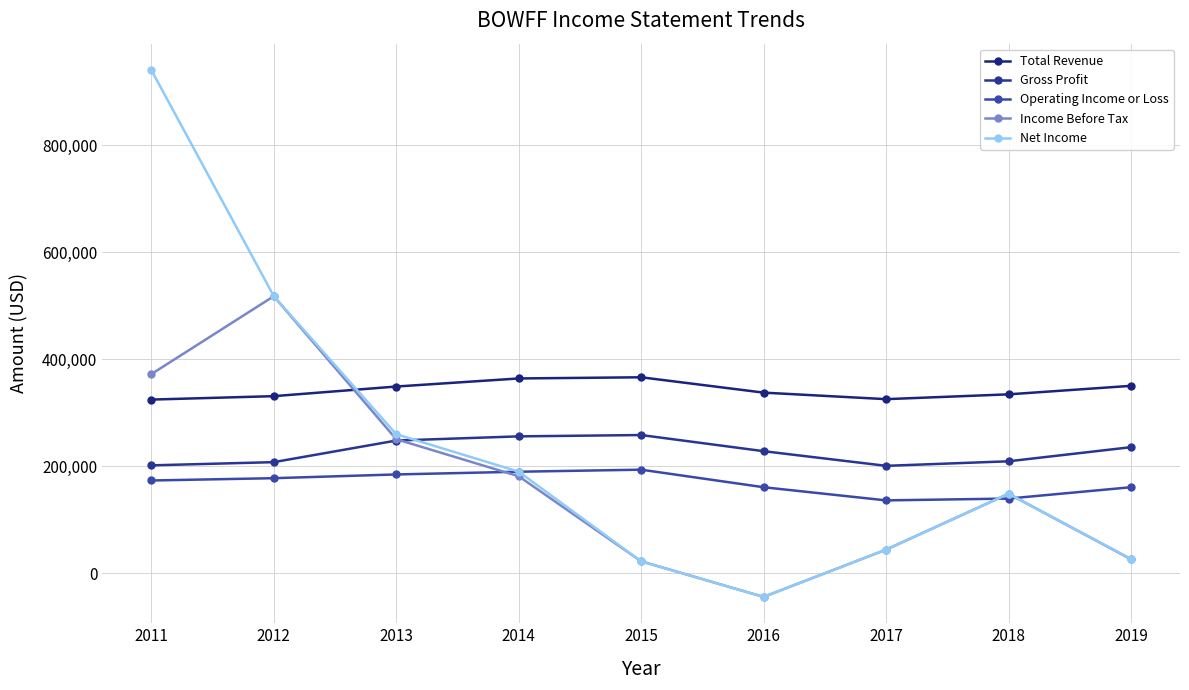

What is the difference between the second highest and minimum values in the Gross Profit series?

55100